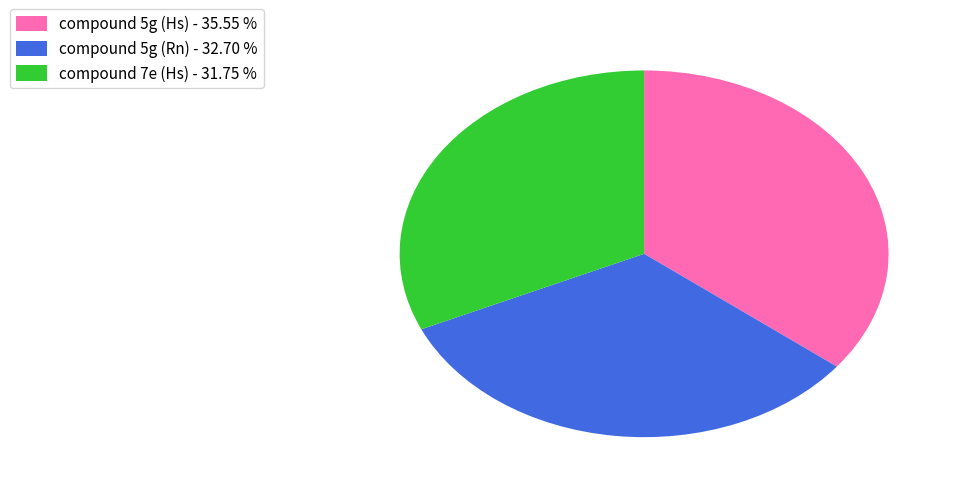

How many slices are in this pie chart?

3